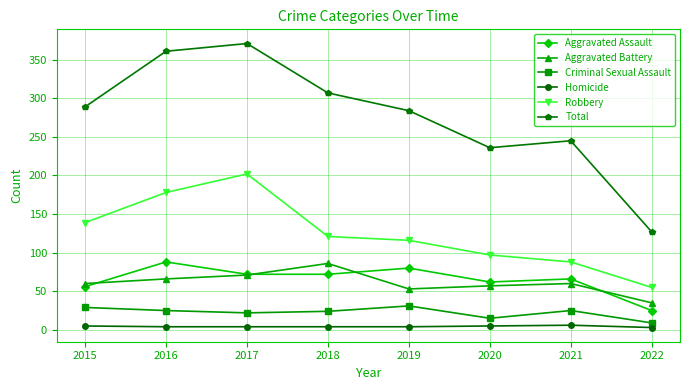

Rank the series at 2016 from highest to lowest value.

Total, Robbery, Aggravated Assault, Aggravated Battery, Criminal Sexual Assault, Homicide